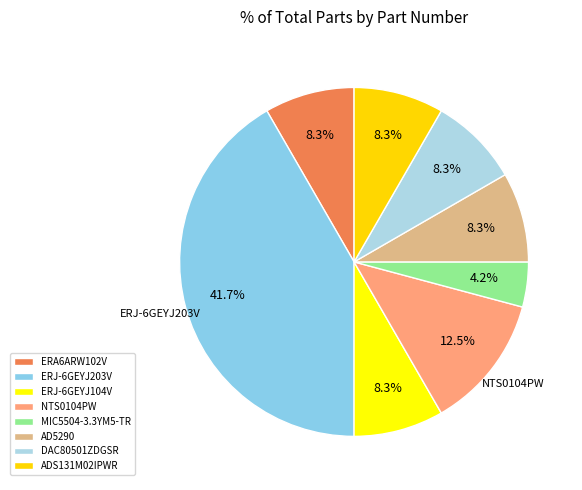

What percentage is the ERA6ARW102V slice, to the nearest percent?

8%